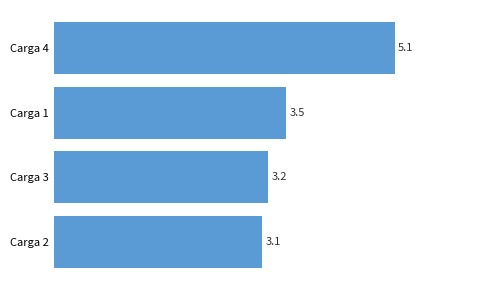

The chart shows a value of 1.1 at Carga 3. True or false?

False